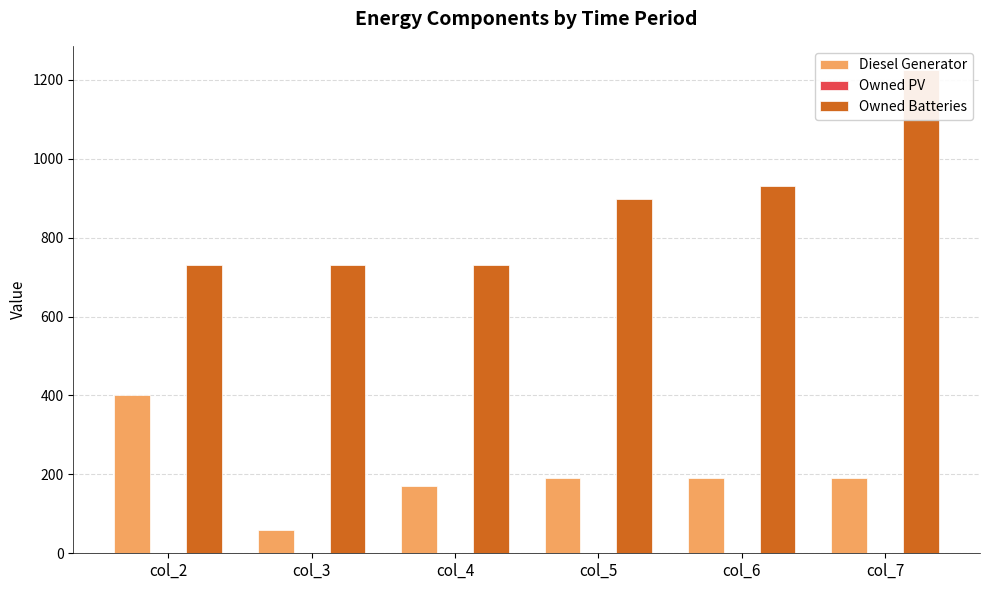

How many bars are there in each group?

3